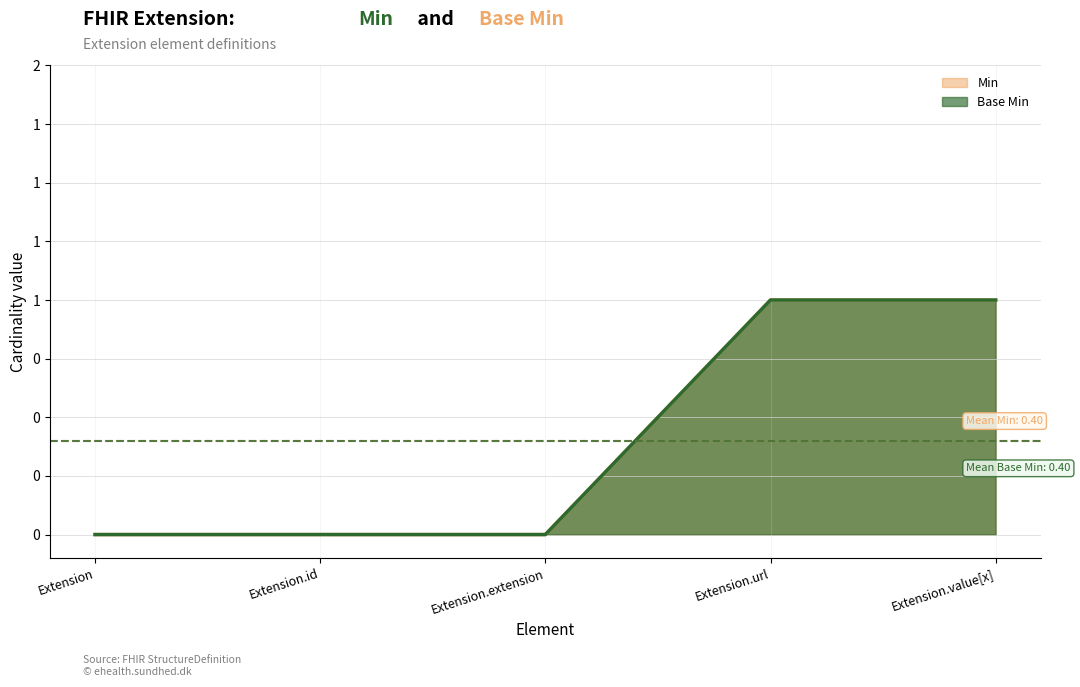

True or false: Base Min and Min intersect in this chart.

False